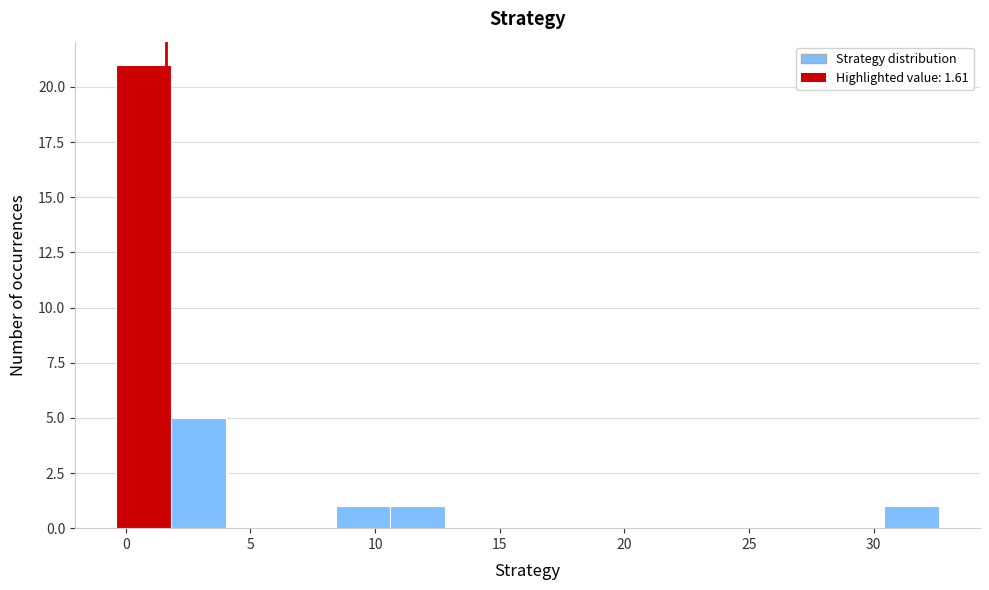

Which range on the x-axis has the tallest bar?

-0.5 to 2.0